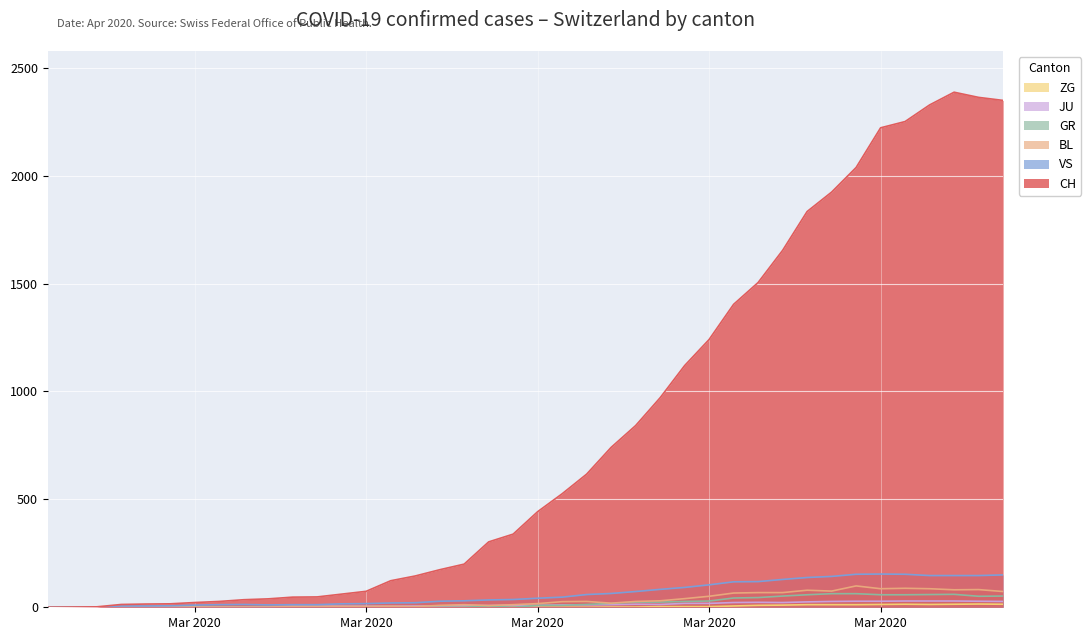

The value of GR at 2020-02-29 is 0. True or false?

True